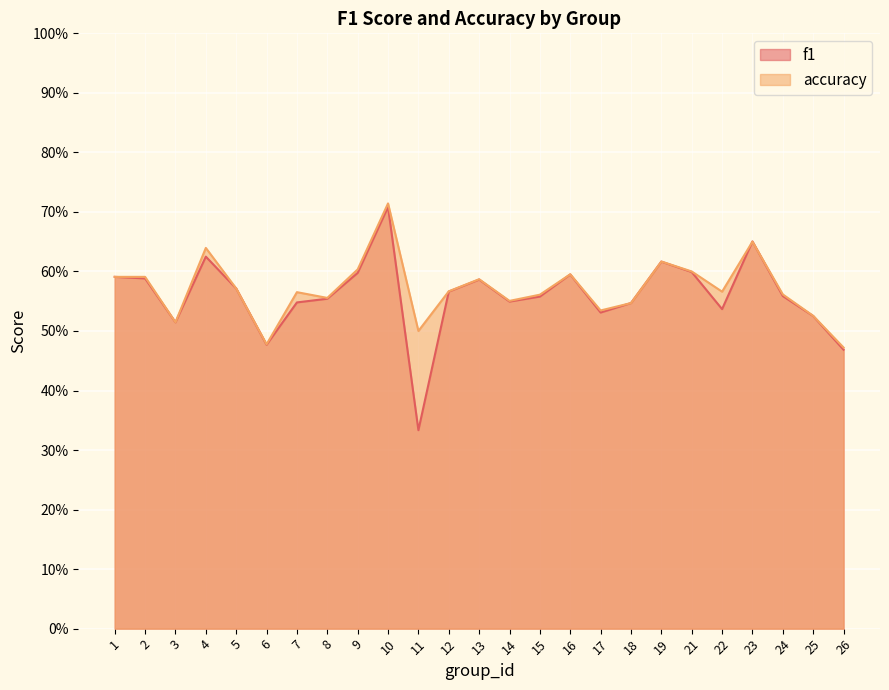

At which label does f1 reach its minimum?

11